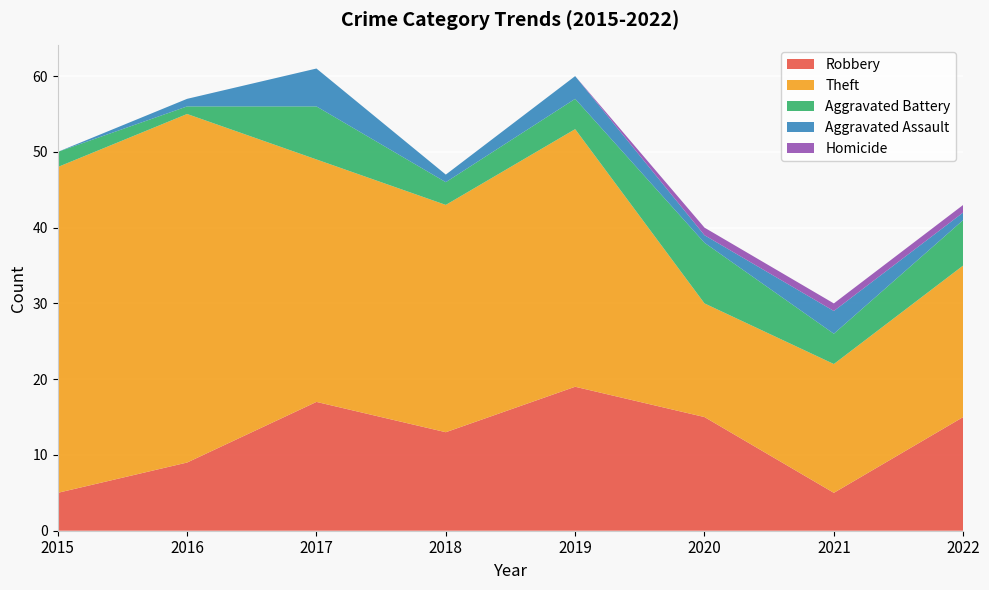

Reading right to left, what are all the values shown in this chart?

Robbery: 15	5	15	19	13	17	9	5
Theft: 20	17	15	34	30	32	46	43
Aggravated Battery: 6	4	8	4	3	7	1	2
Aggravated Assault: 1	3	1	3	1	5	1	0
Homicide: 1	1	1	0	0	0	0	0